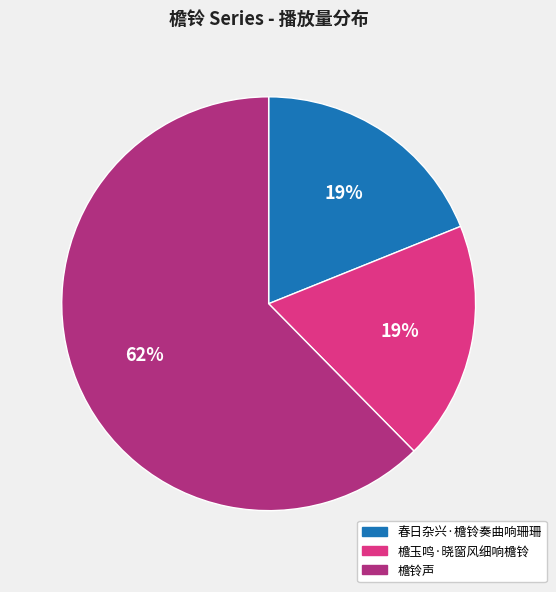

What is the majority slice?

檐铃声